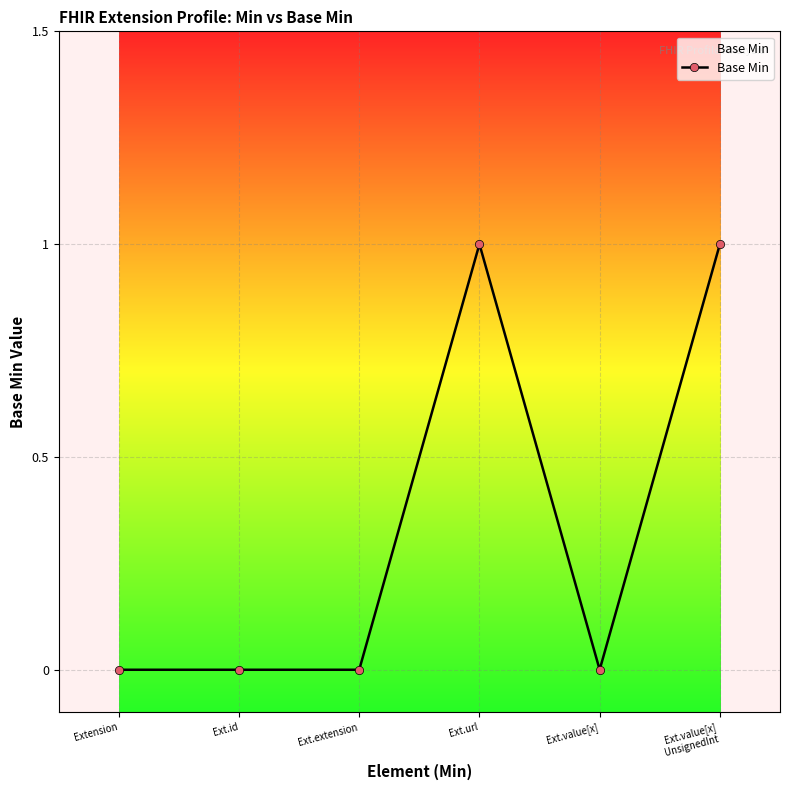

True or false: the data shows 1 at Ext.url.

True